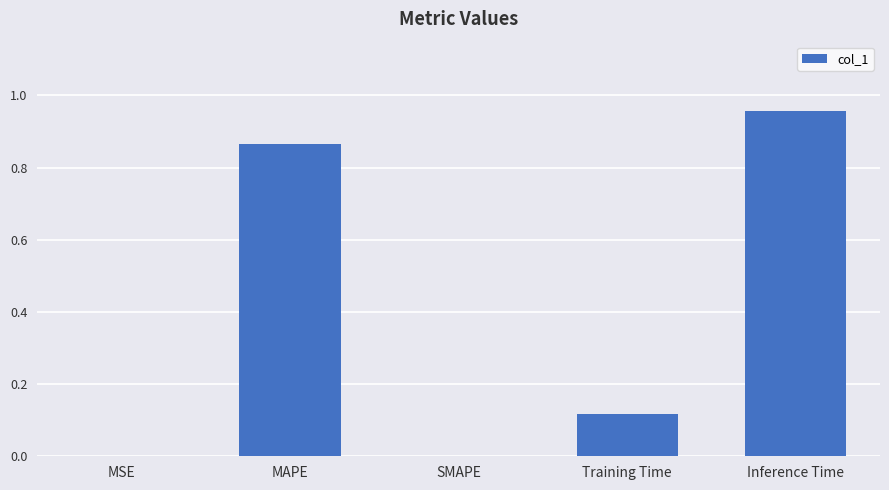

What is the average value?

0.4